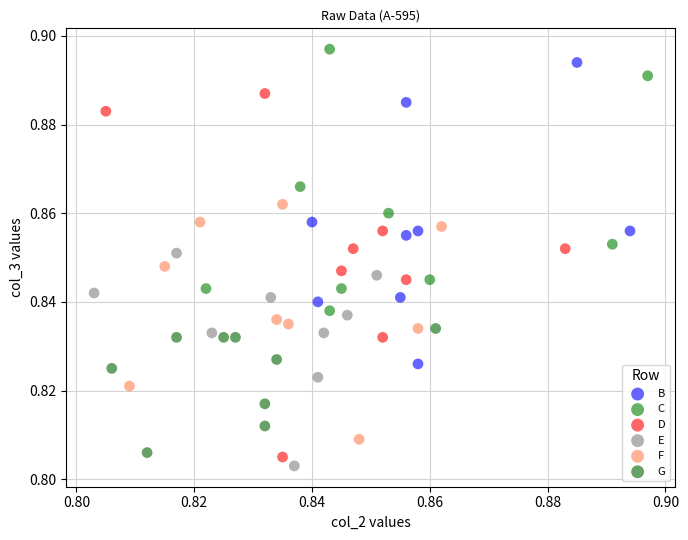

Which series reaches the minimum Y coordinate?

E